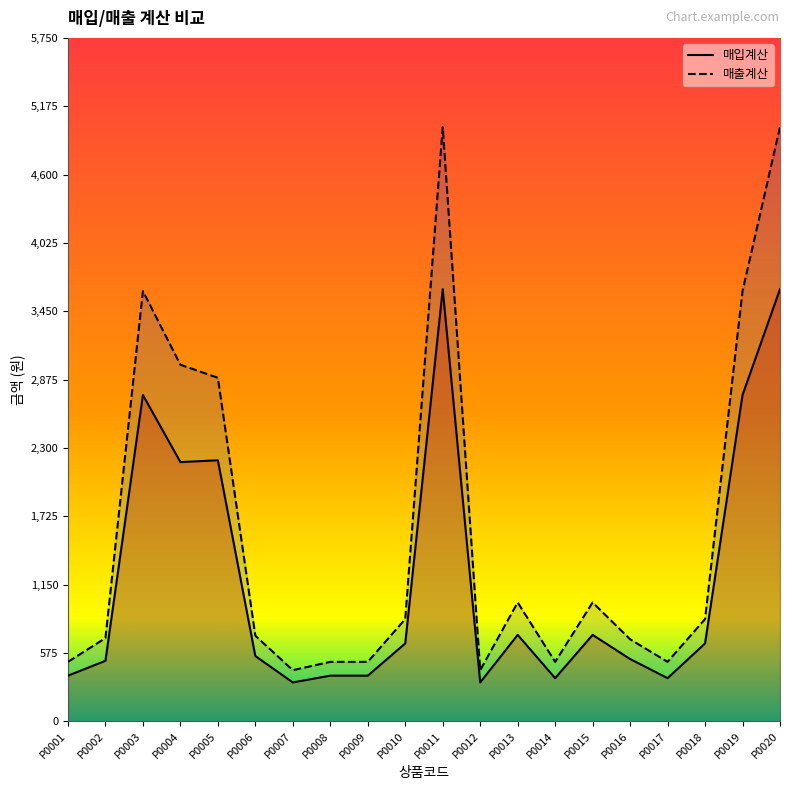

Is it true that 매입계산 equals 322 at P0002?

False